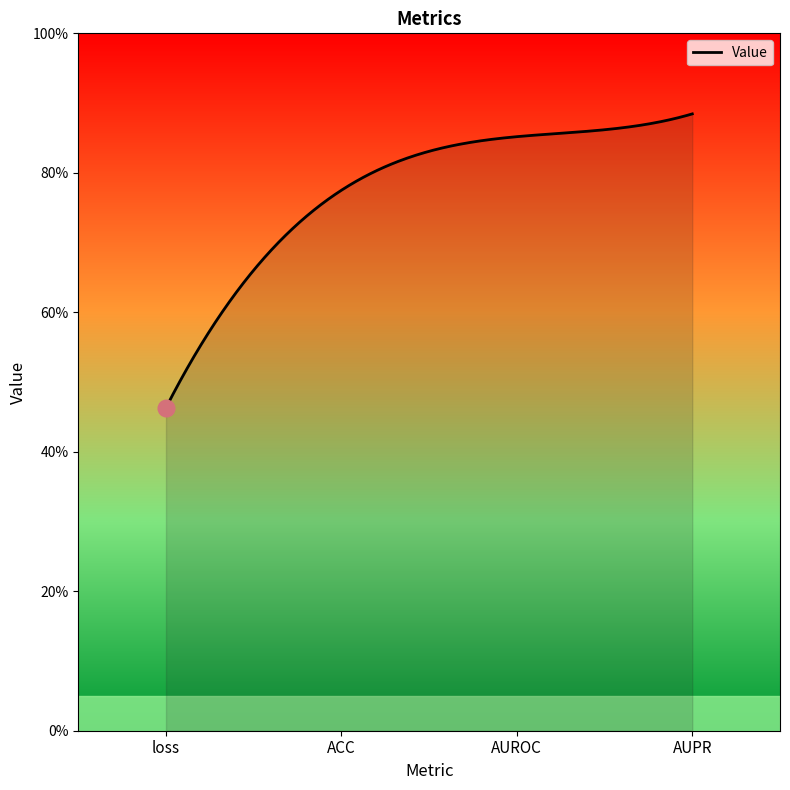

List the labels in order of value, largest first.

AUPR, AUROC, ACC, loss